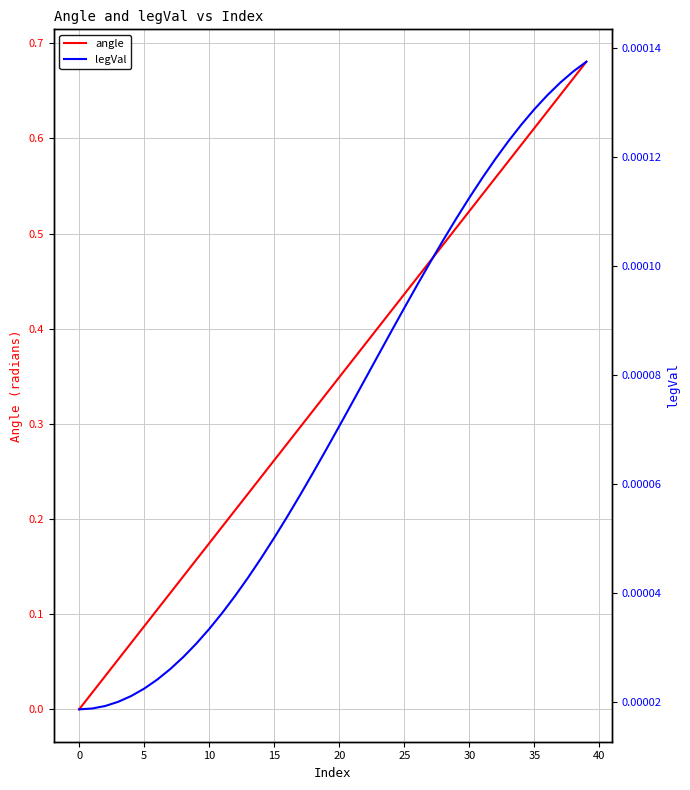

Is it true that angle equals 0.1 at 13?

False